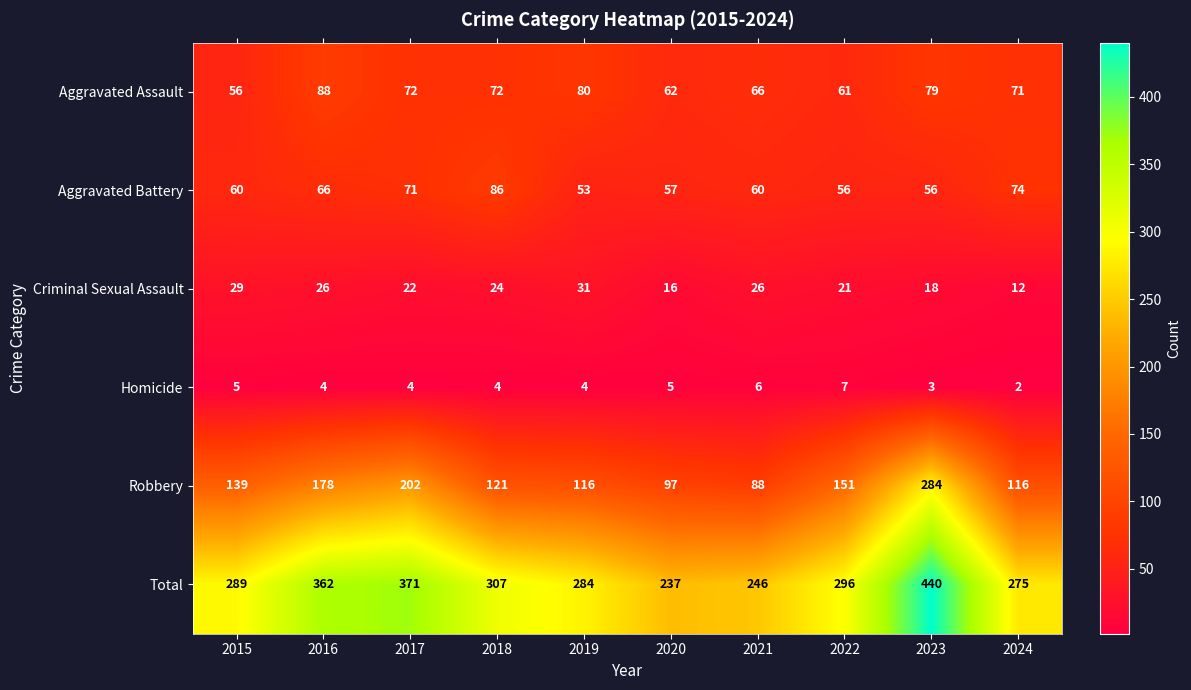

What is the sum of all Aggravated Battery values?

639